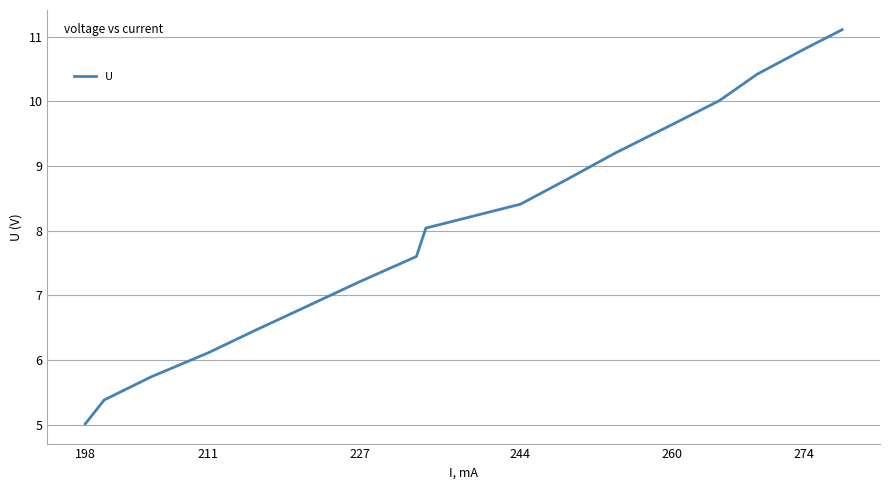

What is the maximum value shown in the chart?

11.1